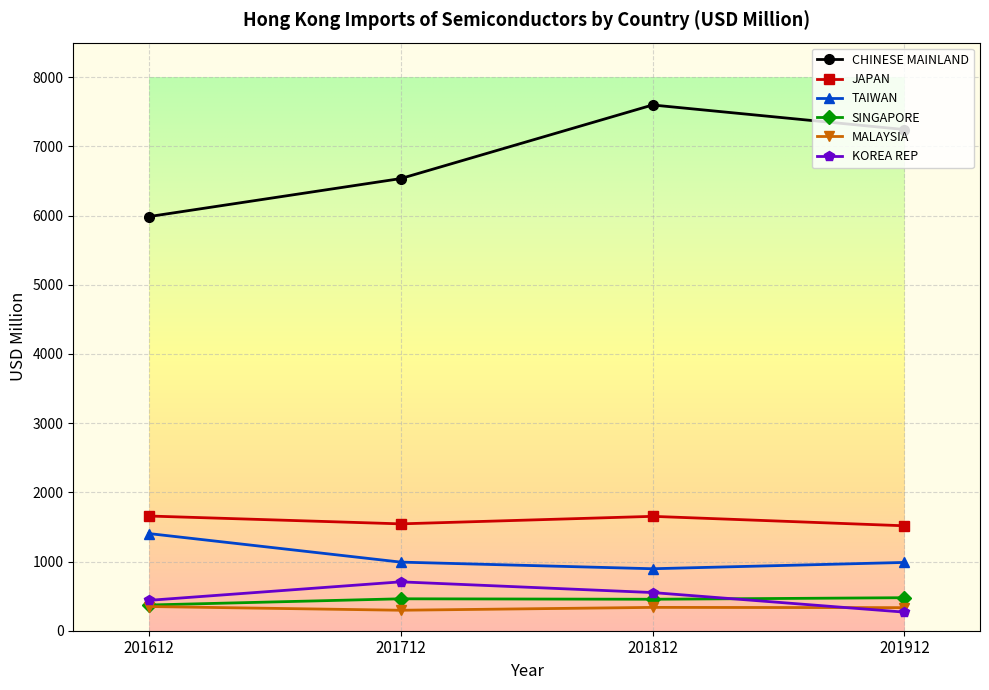

What is the spread (max minus min) of values at 201812?

7261.4